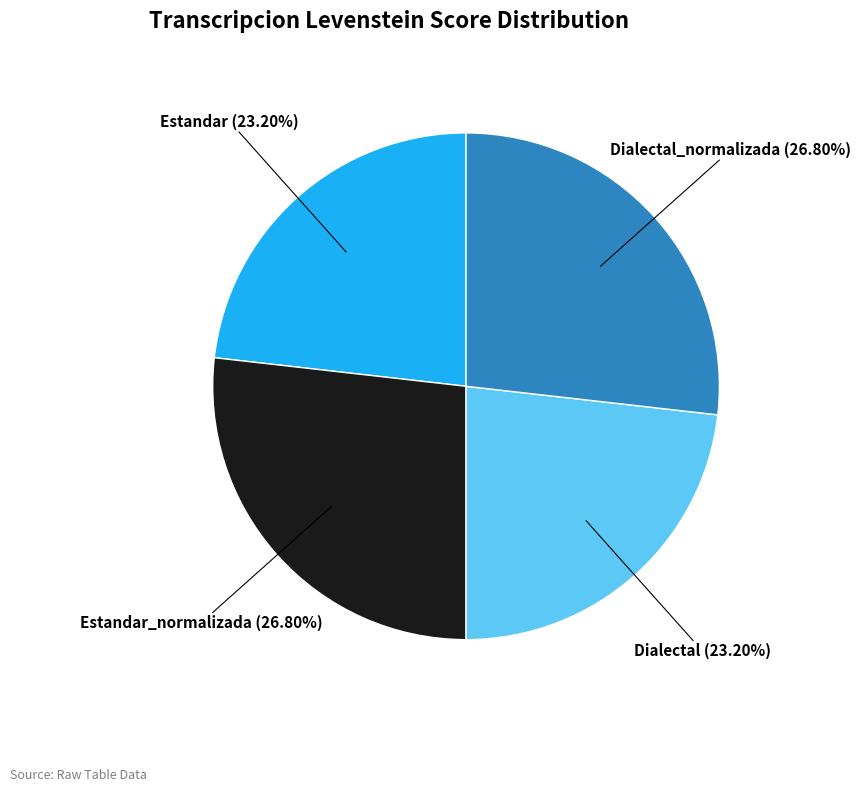

To the nearest percent, what is the combined percentage of Dialectal_normalizada and Estandar?

50%